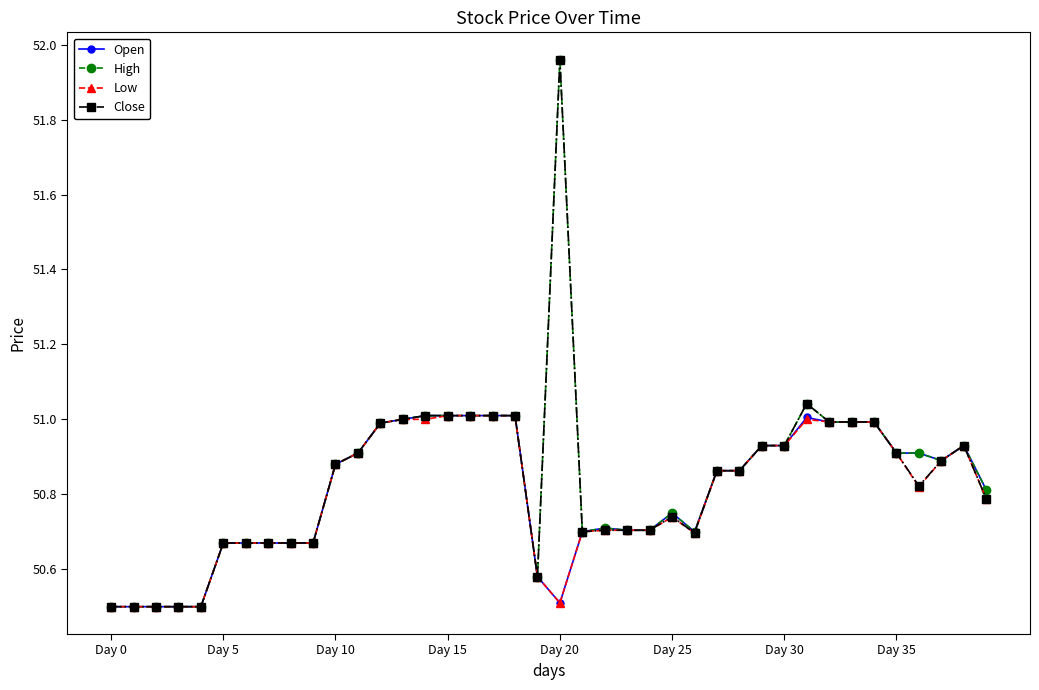

What is the minimum value for Open?

50.5